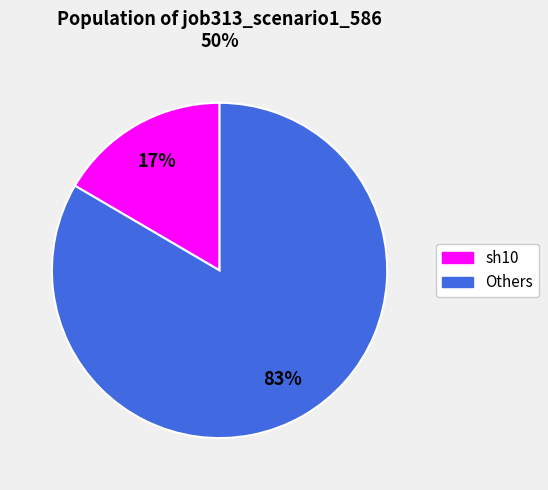

Does any single category account for the majority?

Yes